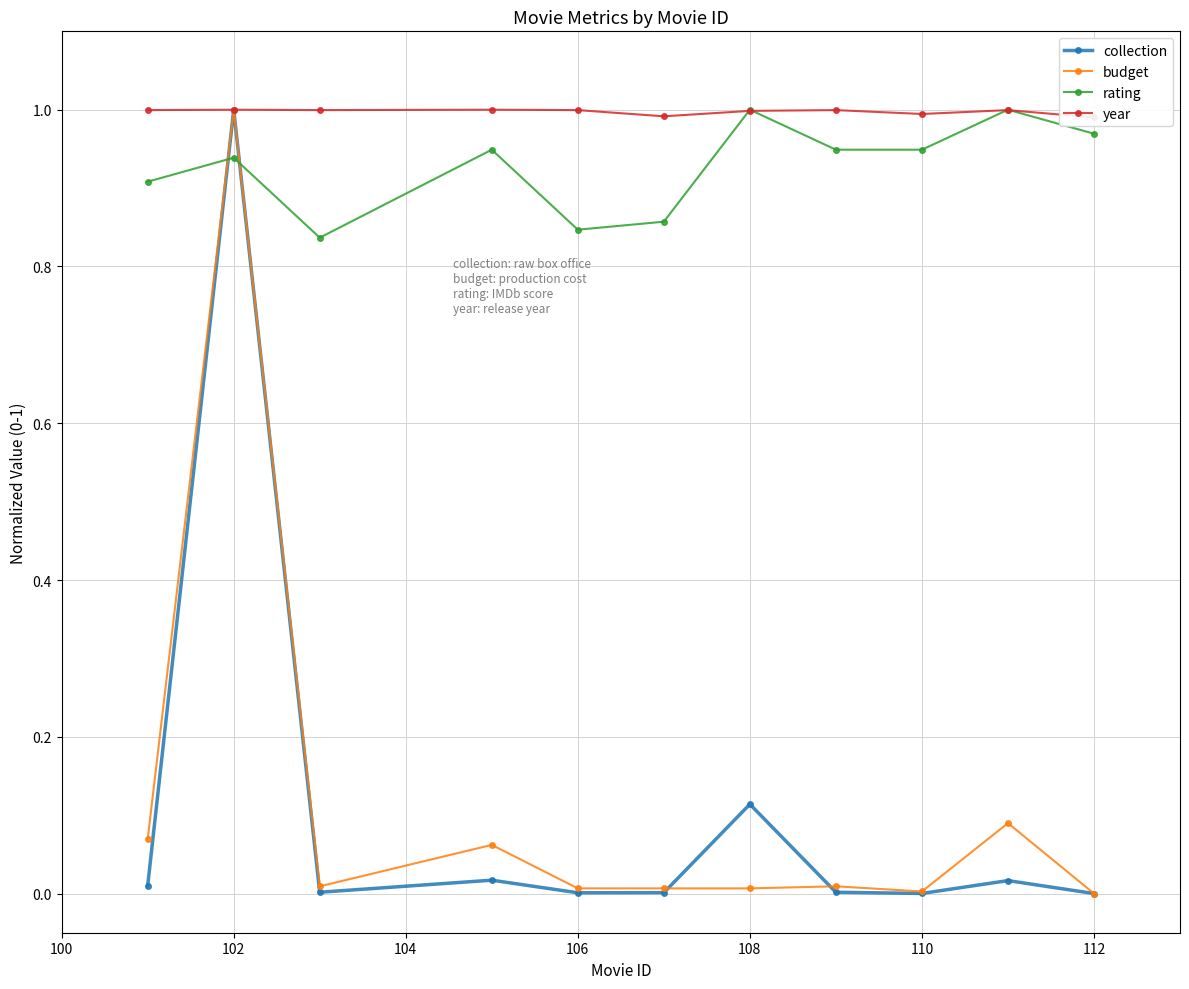

Which series has the largest total across all categories?

year